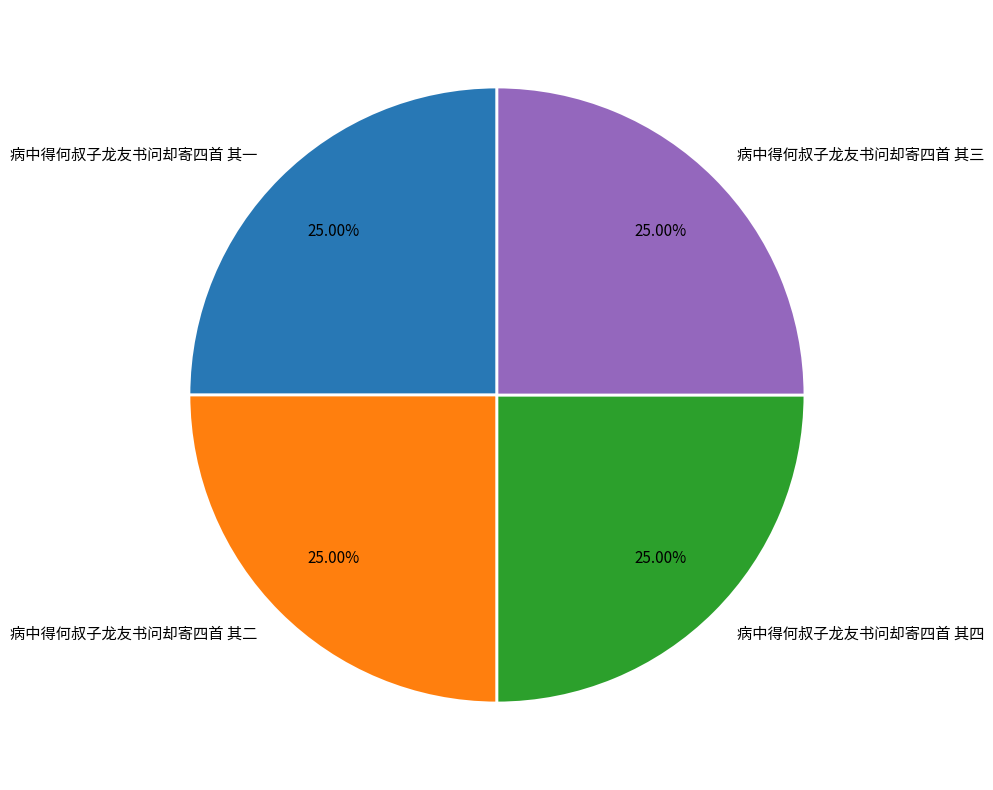

The 病中得何叔子龙友书问却寄四首 其三 slice represents 38% of the pie. True or false?

False